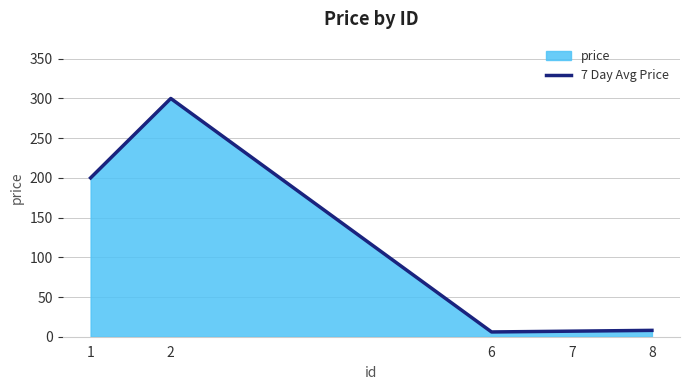

What is the minimum value shown in the chart?

6